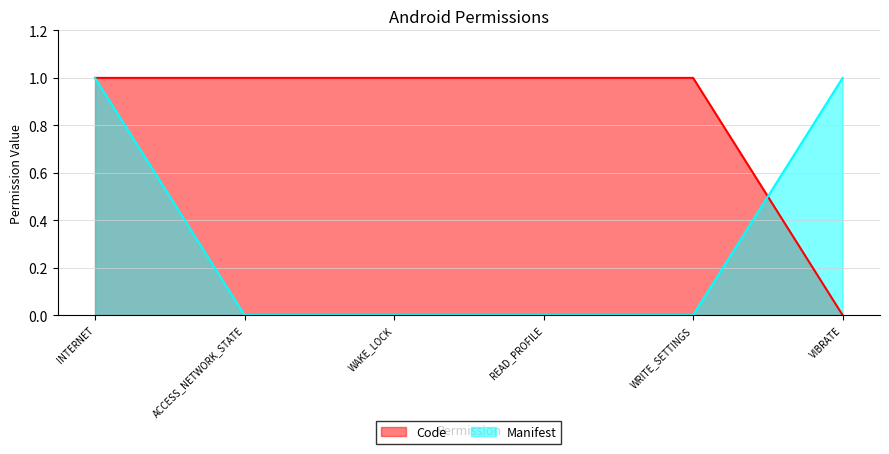

After their last crossing, which series has the higher values: Code or Manifest?

Manifest